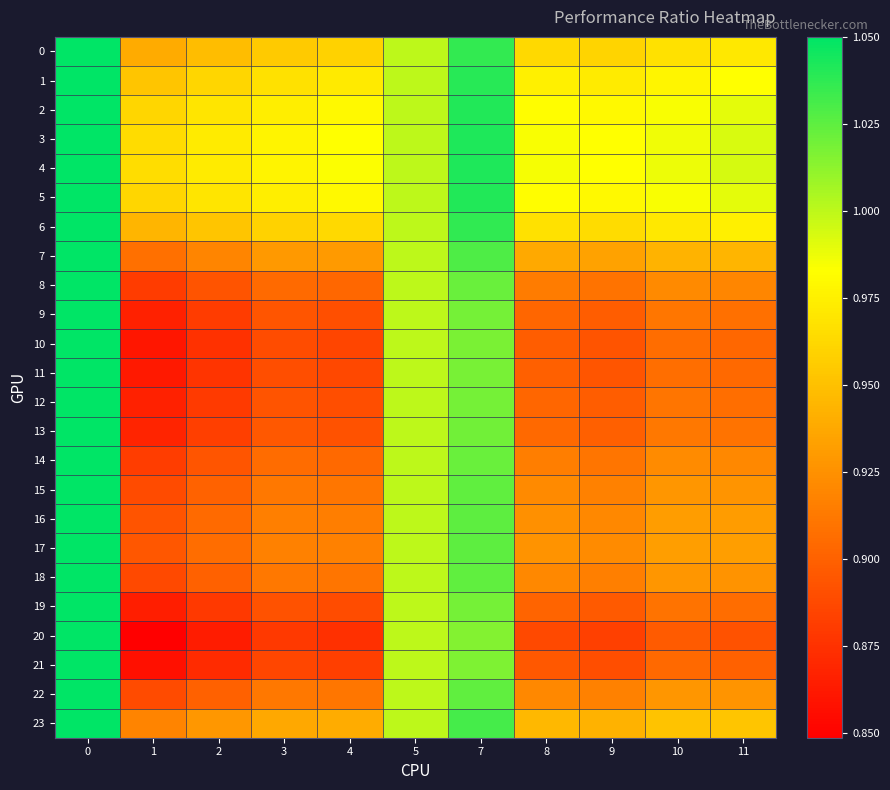

At how many categories does at least one series exceed 0?

11